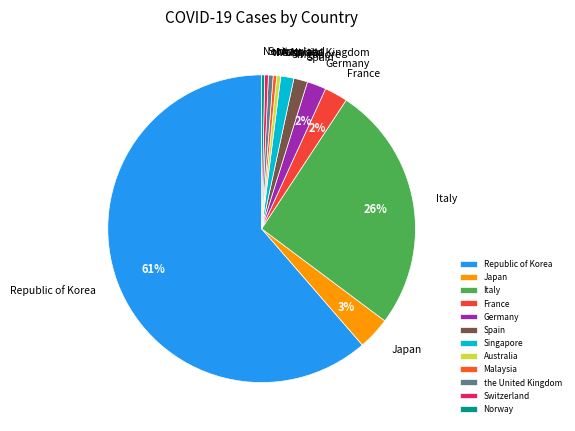

Which category has the biggest portion of the pie?

Republic of Korea